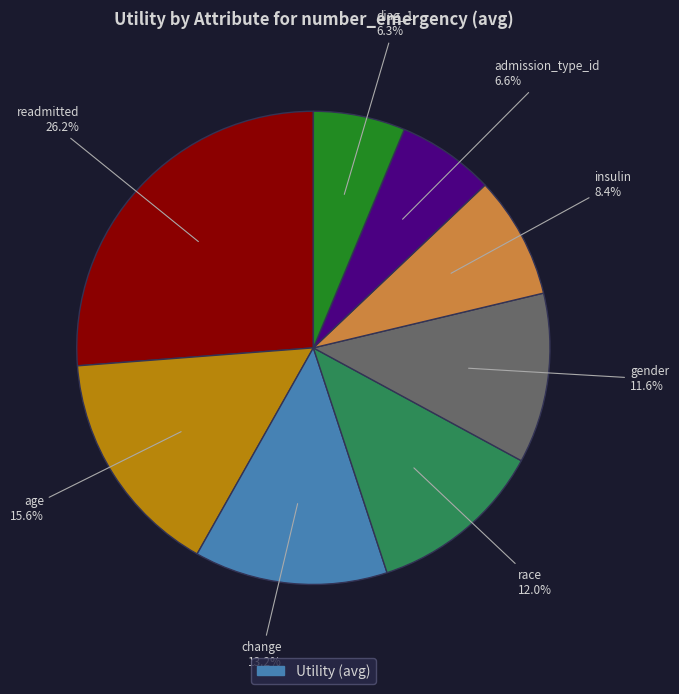

Which slice is the largest?

readmitted